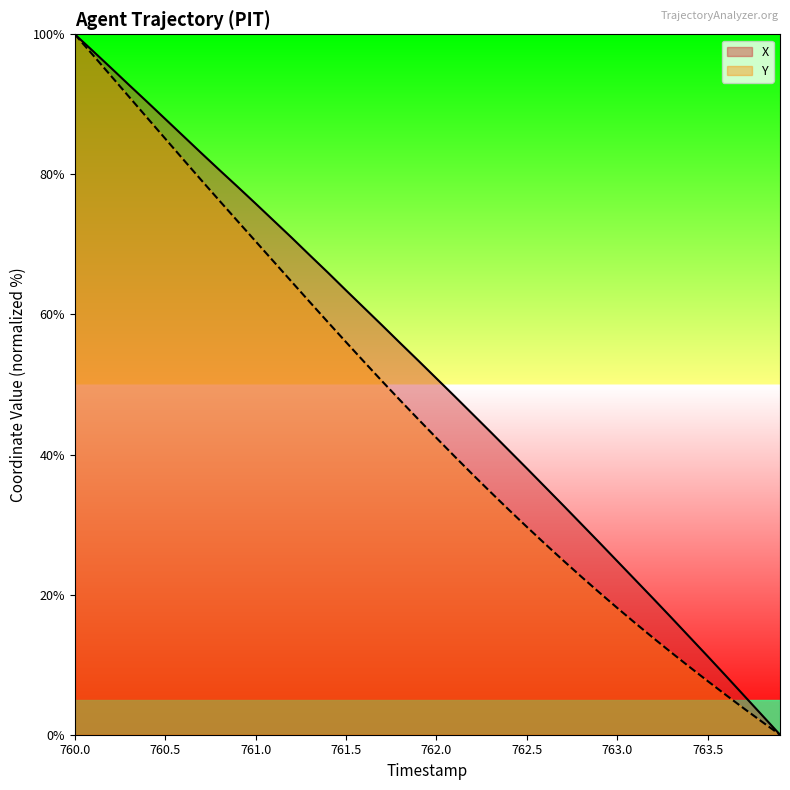

What is the spread (max minus min) of values at 762.5?

8.4